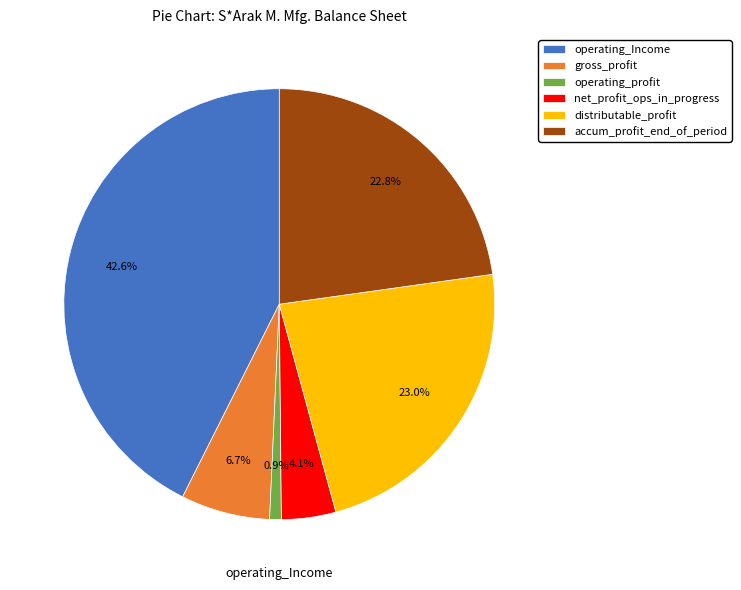

Combined, what portion of the pie is distributable_profit and net_profit_ops_in_progress?

27.1%